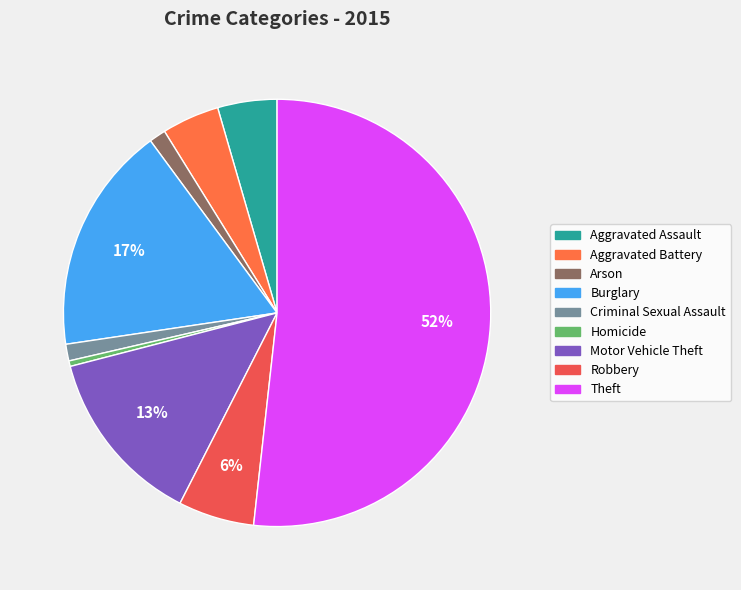

True or false: Aggravated Assault accounts for 4% of the total.

True